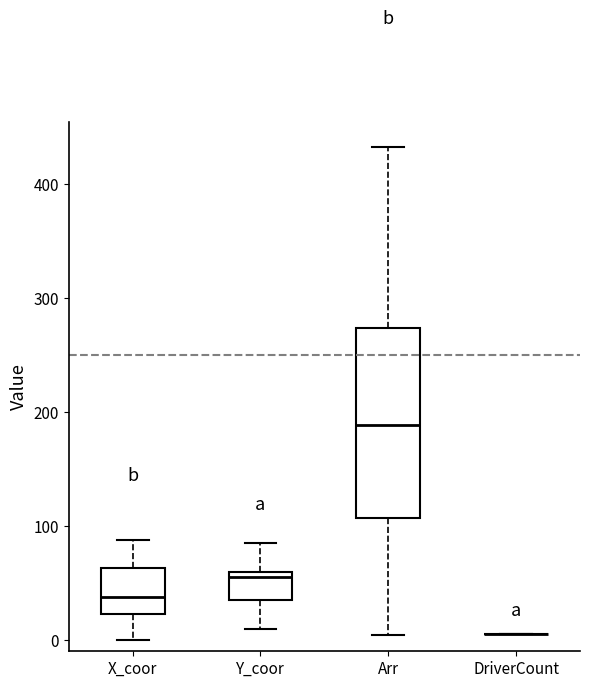

Reading left to right, transcribe this box plot: for each box, give where its median line is, the range the box spans, and where its two whiskers end, as read against the y-axis. The values are not printed on the chart, so give them approximately, as read against the axis.

X_coor: median 40, box 20 to 60, whiskers 0 to 90
Y_coor: median 60 (just below the box's upper edge), box 40 to 60, whiskers 10 to 90
Arr: median 190, box 110 to 270, whiskers 0 to 430
DriverCount: box collapsed to a line at 10, whiskers 10 to 10